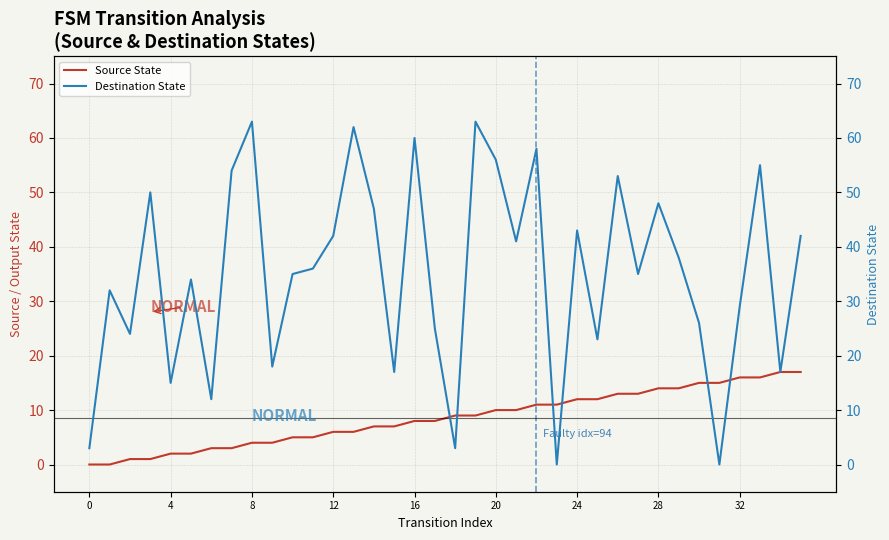

What is the label of the 7th point from the left?

24